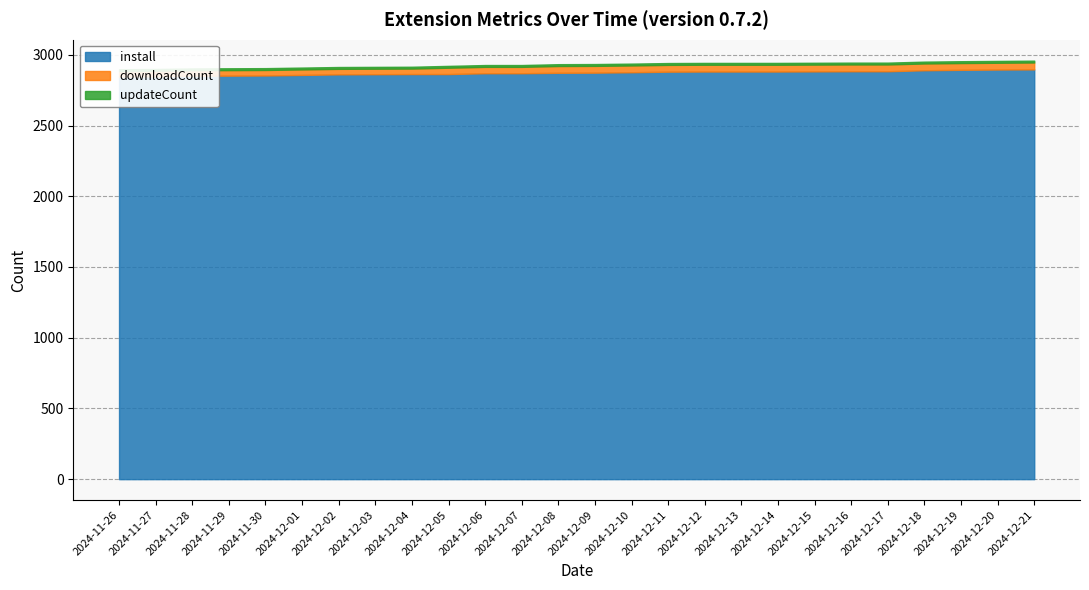

True or false: downloadCount and install cross at least once.

False